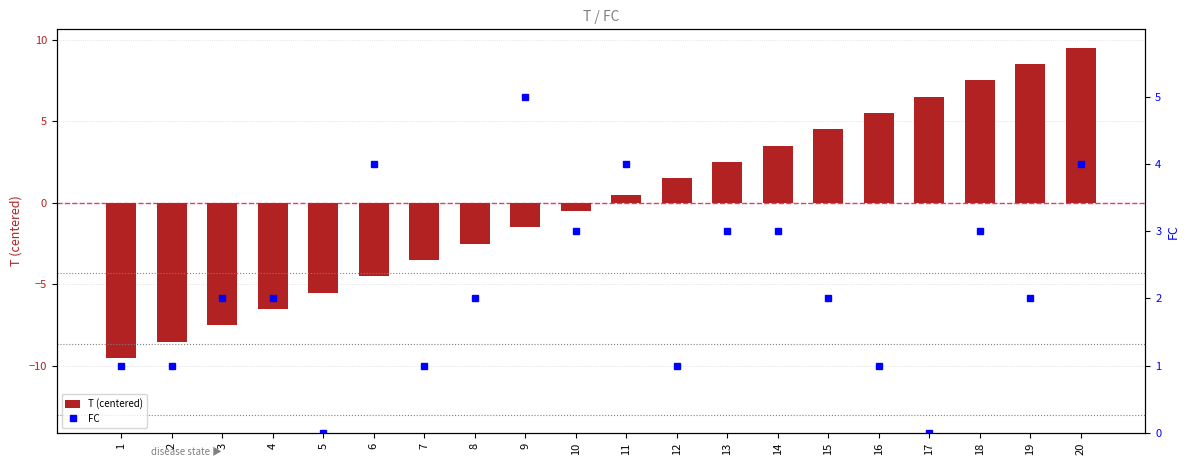

List the series in order of their overall mean, highest first.

FC, T (centered)